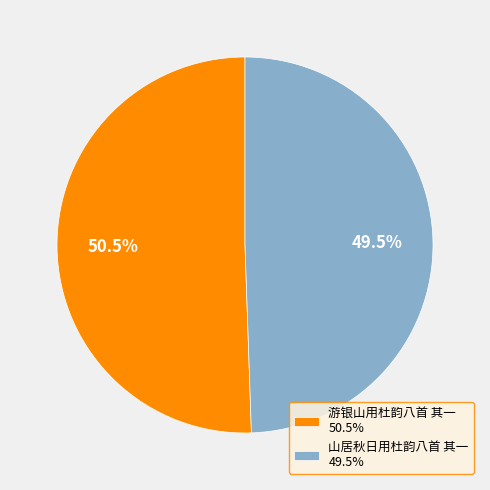

How many segments does this pie chart have?

2